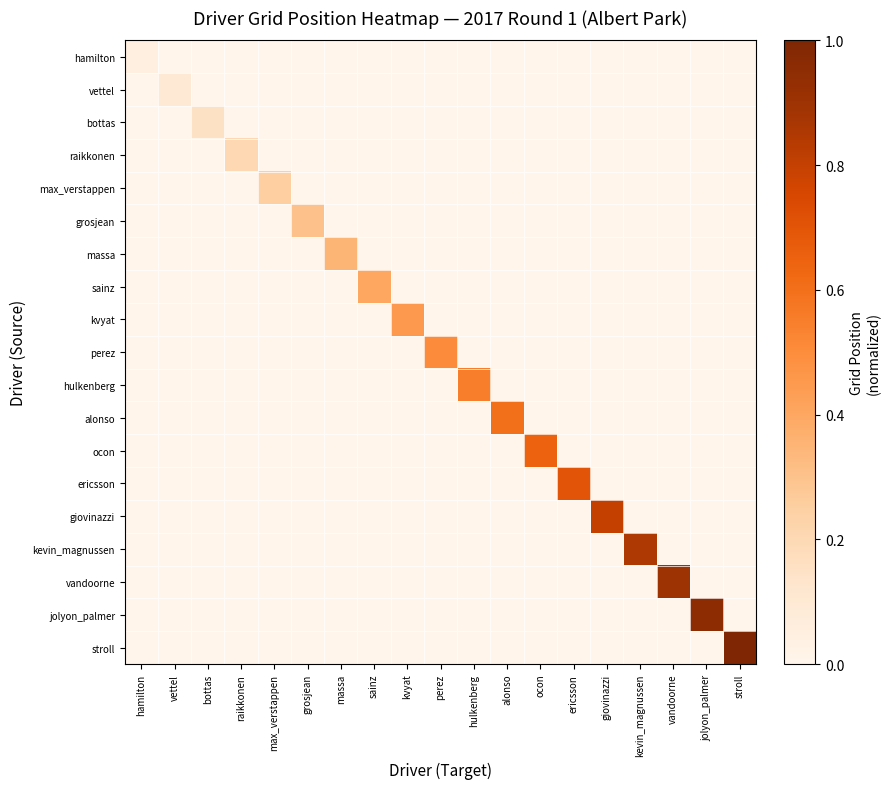

What is the total value across all series at ocon?

0.7